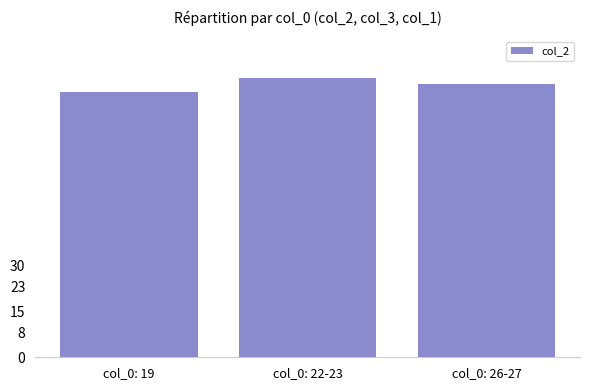

What is the value of the 3rd bar from the left?

89.3